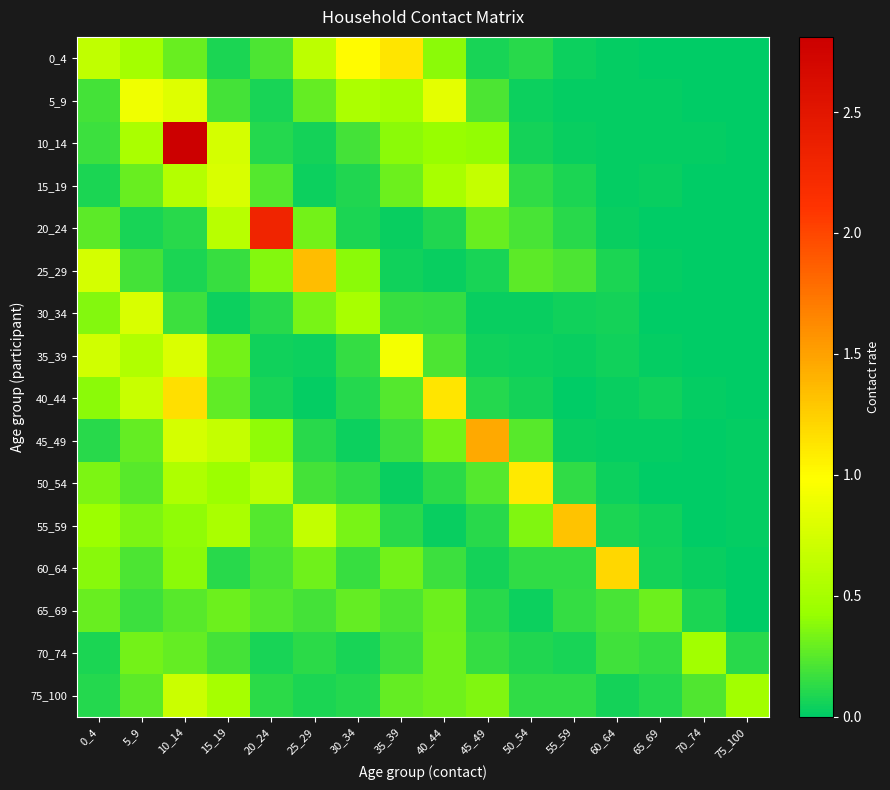

Reading left to right, transcribe all the data shown in this chart.

0_4: 0_4=0.6	5_9=0.5	10_14=0.3	15_19=0.1	20_24=0.2	25_29=0.6	30_34=1.0	35_39=1.1	40_44=0.4	45_49=0.1	50_54=0.1	55_59=0.0	60_64=0.0	65_69=0.0	70_74=0.0	75_100=0.0
5_9: 0_4=0.2	5_9=0.9	10_14=0.8	15_19=0.2	20_24=0.1	25_29=0.3	30_34=0.5	35_39=0.5	40_44=0.8	45_49=0.2	50_54=0.0	55_59=0.0	60_64=0.0	65_69=0.0	70_74=0.0	75_100=0.0
10_14: 0_4=0.2	5_9=0.5	10_14=2.8	15_19=0.7	20_24=0.1	25_29=0.1	30_34=0.2	35_39=0.4	40_44=0.4	45_49=0.4	50_54=0.1	55_59=0.0	60_64=0.0	65_69=0.0	70_74=0.0	75_100=0.0
15_19: 0_4=0.1	5_9=0.3	10_14=0.6	15_19=0.8	20_24=0.2	25_29=0.0	30_34=0.1	35_39=0.3	40_44=0.5	45_49=0.7	50_54=0.1	55_59=0.1	60_64=0.0	65_69=0.0	70_74=0.0	75_100=0.0
20_24: 0_4=0.3	5_9=0.1	10_14=0.1	15_19=0.6	20_24=2.3	25_29=0.3	30_34=0.1	35_39=0.0	40_44=0.1	45_49=0.3	50_54=0.2	55_59=0.1	60_64=0.0	65_69=0.0	70_74=0.0	75_100=0.0
25_29: 0_4=0.8	5_9=0.2	10_14=0.1	15_19=0.2	20_24=0.4	25_29=1.3	30_34=0.4	35_39=0.0	40_44=0.0	45_49=0.1	50_54=0.3	55_59=0.2	60_64=0.1	65_69=0.0	70_74=0.0	75_100=0.0
30_34: 0_4=0.4	5_9=0.8	10_14=0.2	15_19=0.0	20_24=0.1	25_29=0.3	30_34=0.5	35_39=0.2	40_44=0.1	45_49=0.0	50_54=0.0	55_59=0.0	60_64=0.1	65_69=0.0	70_74=0.0	75_100=0.0
35_39: 0_4=0.7	5_9=0.6	10_14=0.8	15_19=0.3	20_24=0.1	25_29=0.0	30_34=0.1	35_39=0.9	40_44=0.2	45_49=0.1	50_54=0.0	55_59=0.0	60_64=0.0	65_69=0.0	70_74=0.0	75_100=0.0
40_44: 0_4=0.4	5_9=0.7	10_14=1.2	15_19=0.3	20_24=0.1	25_29=0.0	30_34=0.1	35_39=0.2	40_44=1.1	45_49=0.1	50_54=0.1	55_59=0.0	60_64=0.0	65_69=0.0	70_74=0.0	75_100=0.0
45_49: 0_4=0.1	5_9=0.3	10_14=0.7	15_19=0.7	20_24=0.4	25_29=0.1	30_34=0.0	35_39=0.2	40_44=0.3	45_49=1.5	50_54=0.2	55_59=0.0	60_64=0.0	65_69=0.0	70_74=0.0	75_100=0.0
50_54: 0_4=0.3	5_9=0.3	10_14=0.5	15_19=0.4	20_24=0.6	25_29=0.2	30_34=0.1	35_39=0.0	40_44=0.1	45_49=0.2	50_54=1.1	55_59=0.1	60_64=0.0	65_69=0.0	70_74=0.0	75_100=0.0
55_59: 0_4=0.4	5_9=0.3	10_14=0.4	15_19=0.5	20_24=0.2	25_29=0.7	30_34=0.3	35_39=0.1	40_44=0.0	45_49=0.1	50_54=0.4	55_59=1.3	60_64=0.1	65_69=0.1	70_74=0.0	75_100=0.0
60_64: 0_4=0.4	5_9=0.2	10_14=0.4	15_19=0.1	20_24=0.2	25_29=0.3	30_34=0.2	35_39=0.3	40_44=0.2	45_49=0.1	50_54=0.1	55_59=0.1	60_64=1.2	65_69=0.1	70_74=0.0	75_100=0.0
65_69: 0_4=0.3	5_9=0.2	10_14=0.2	15_19=0.3	20_24=0.2	25_29=0.2	30_34=0.3	35_39=0.2	40_44=0.3	45_49=0.1	50_54=0.0	55_59=0.1	60_64=0.2	65_69=0.3	70_74=0.1	75_100=0.0
70_74: 0_4=0.1	5_9=0.3	10_14=0.3	15_19=0.2	20_24=0.1	25_29=0.1	30_34=0.1	35_39=0.2	40_44=0.3	45_49=0.2	50_54=0.1	55_59=0.1	60_64=0.2	65_69=0.2	70_74=0.5	75_100=0.1
75_100: 0_4=0.1	5_9=0.3	10_14=0.7	15_19=0.5	20_24=0.1	25_29=0.1	30_34=0.1	35_39=0.3	40_44=0.3	45_49=0.4	50_54=0.1	55_59=0.1	60_64=0.1	65_69=0.1	70_74=0.2	75_100=0.5